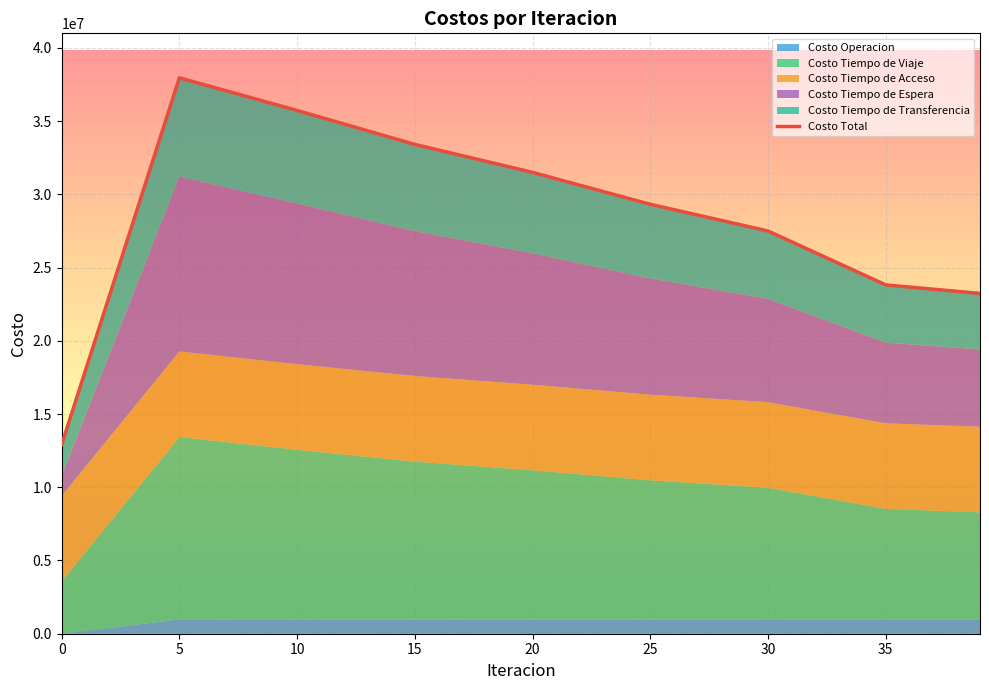

What is the average value of the Costo Operacion series?

856211.0